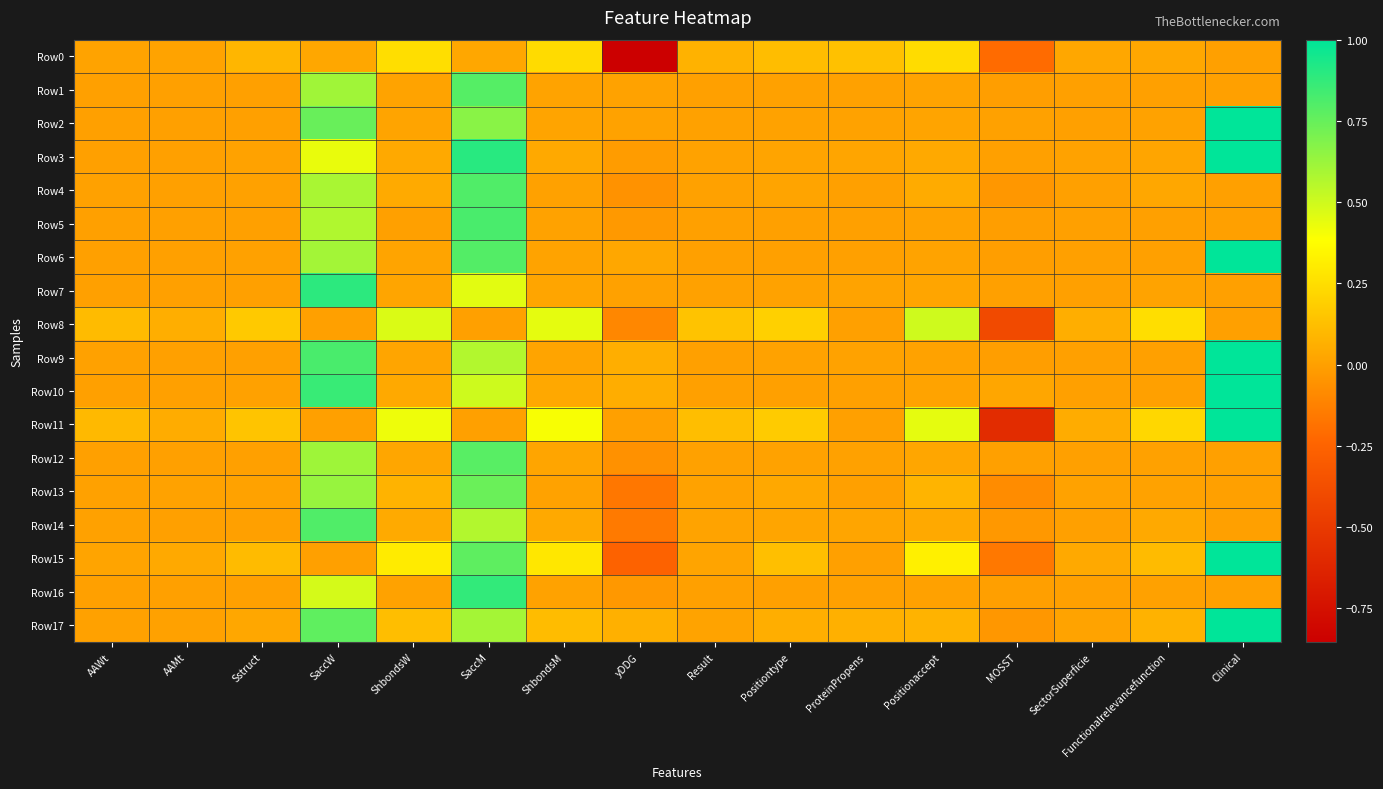

Rank the series at AAWt from highest to lowest value.

Row8, Row11, Row15, Row0, Row4, Row14, Row17, Row13, Row9, Row12, Row5, Row7, Row3, Row2, Row16, Row10, Row6, Row1